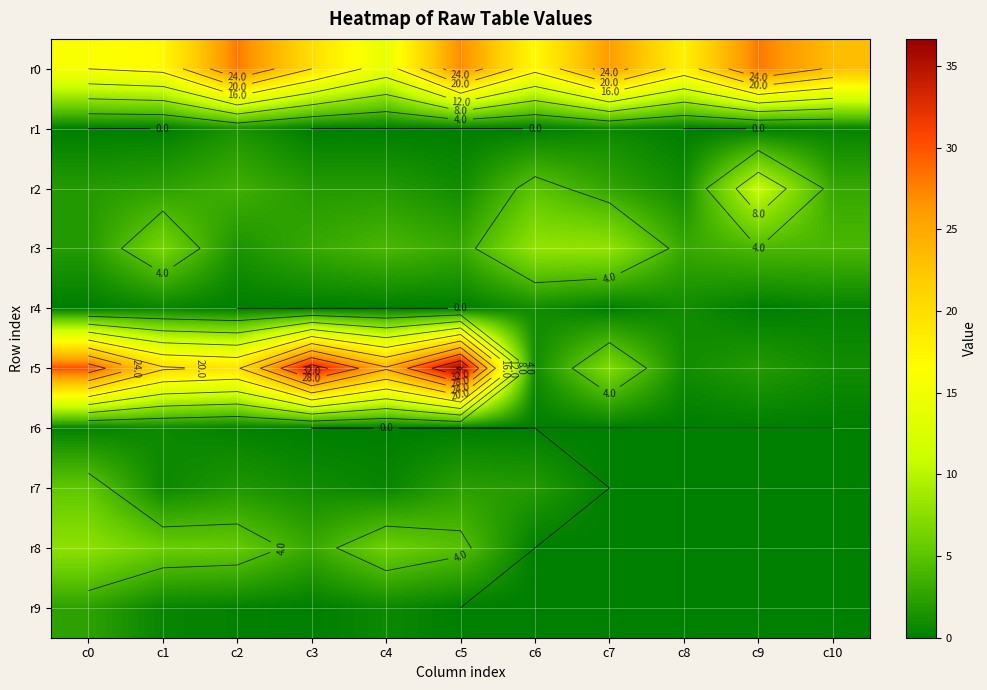

True or false: r2 has a value of 3.0 at c10.

True